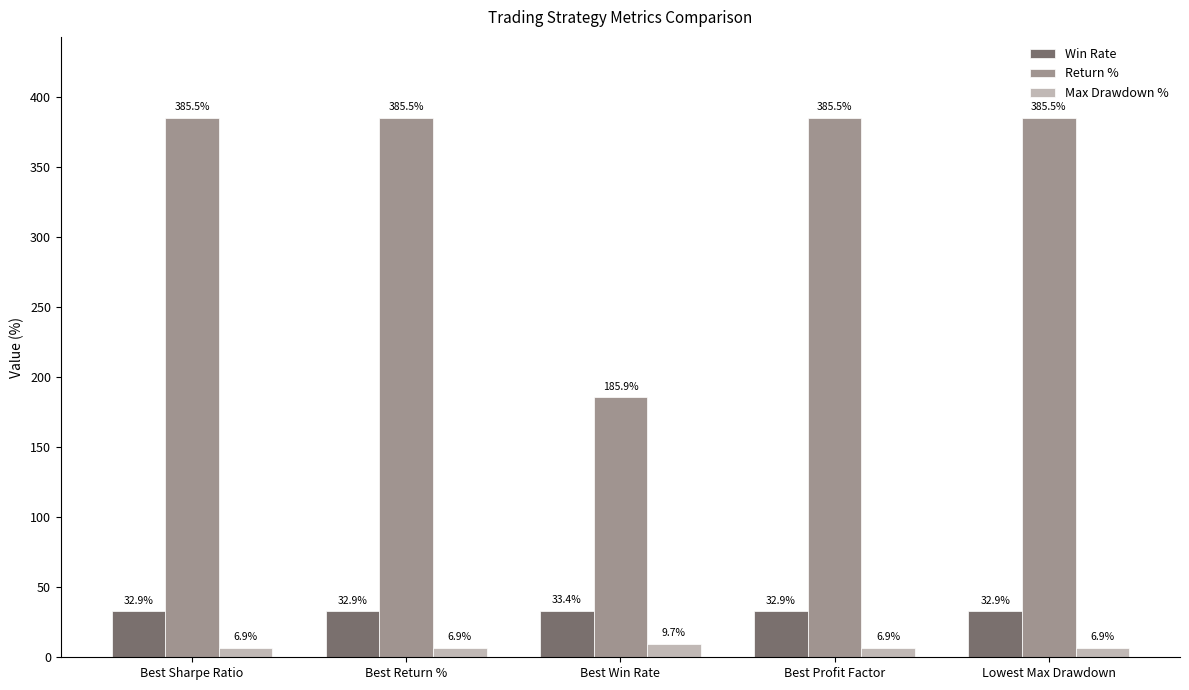

The Return % series shows 636.1 at Lowest Max Drawdown. True or false?

False